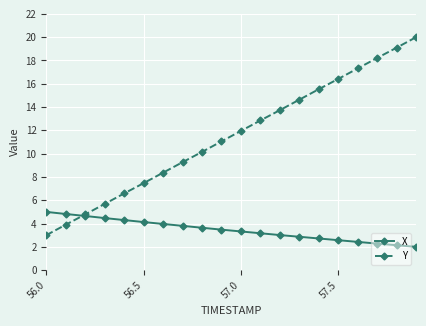

How many data points does each series have?

20